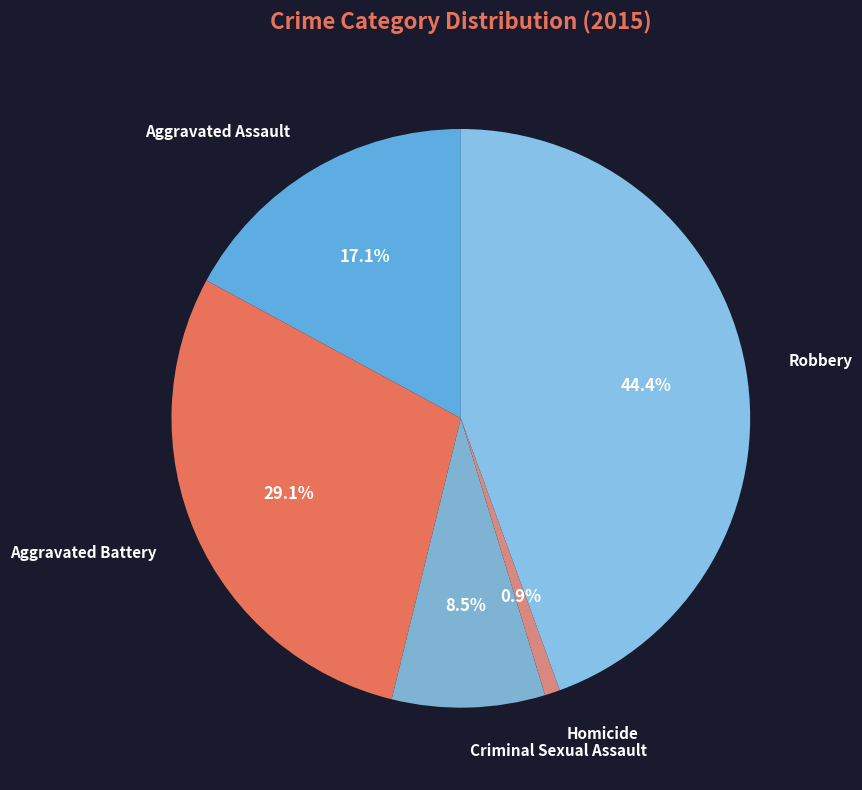

Rank the categories by value from highest to lowest.

Robbery, Aggravated Battery, Aggravated Assault, Criminal Sexual Assault, Homicide